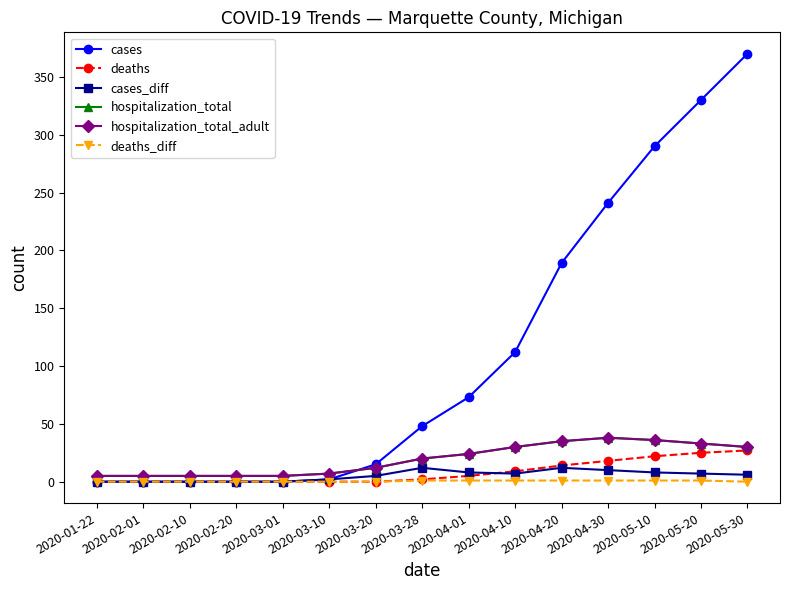

Does the chart have visible grid lines?

No